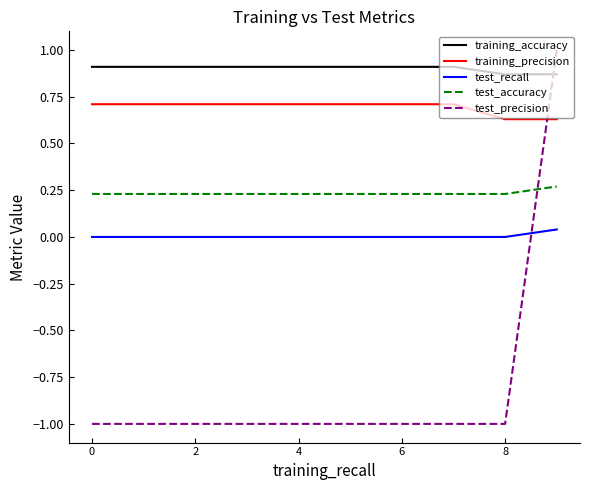

True or false: test_accuracy and test_recall cross at least once.

False